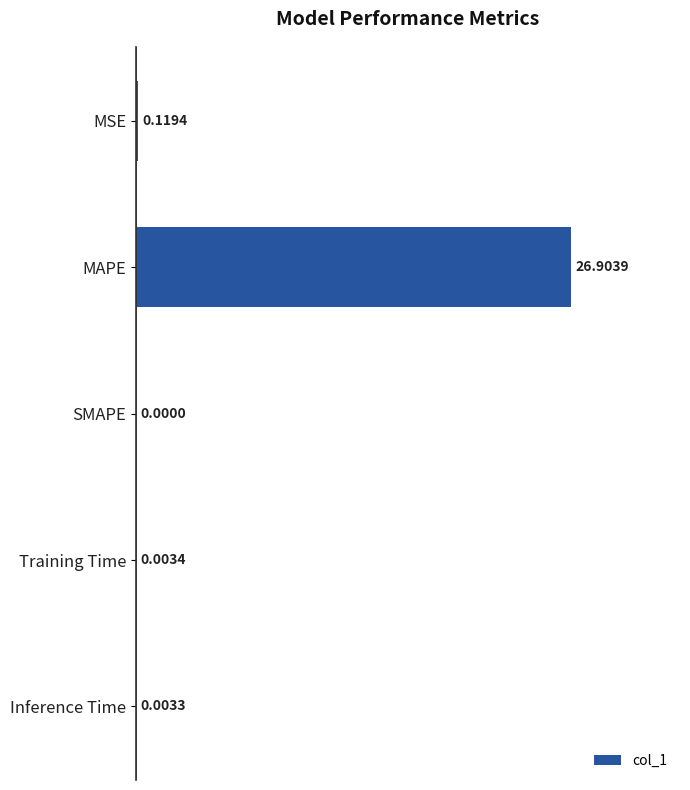

What is the sum of all values?

27.0